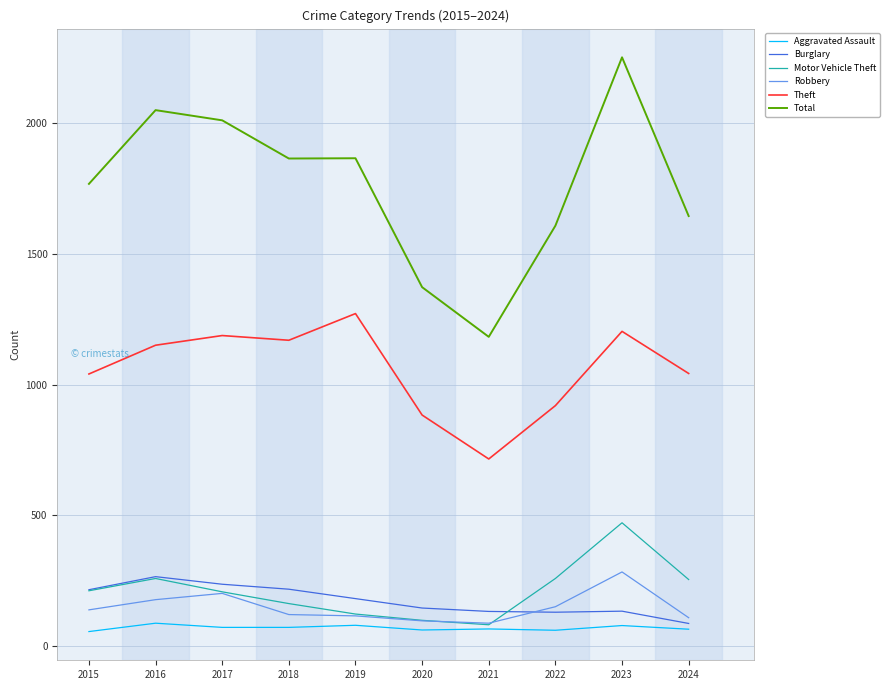

What is the spread (max minus min) of values at 2015?

1712